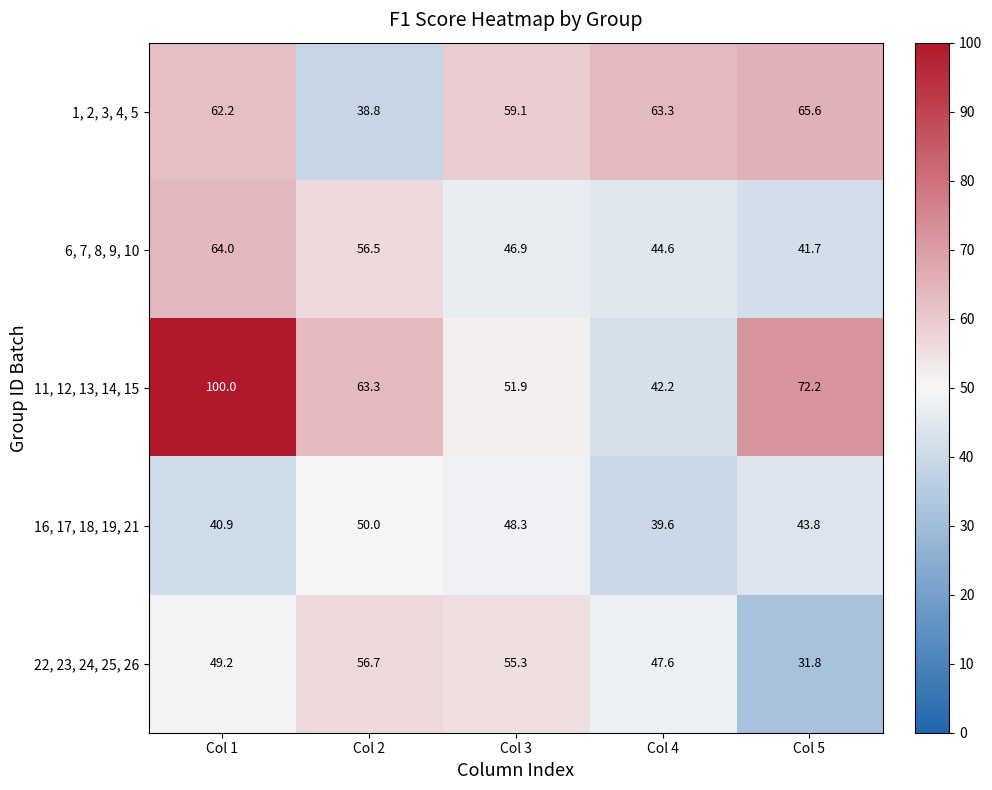

At which category is the sum across all series the highest?

Col 1